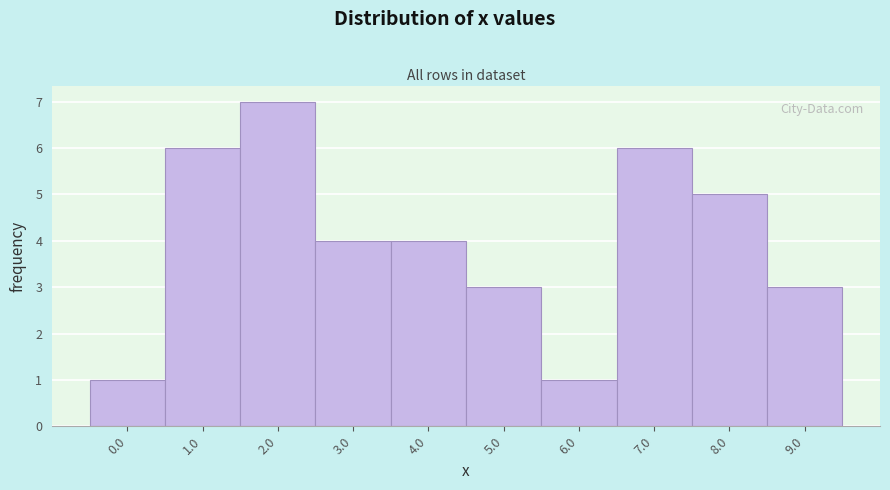

Reading left to right, transcribe all the data shown in this chart.

0.0=1	1.0=6	2.0=7	3.0=4	4.0=4	5.0=3	6.0=1	7.0=6	8.0=5	9.0=3